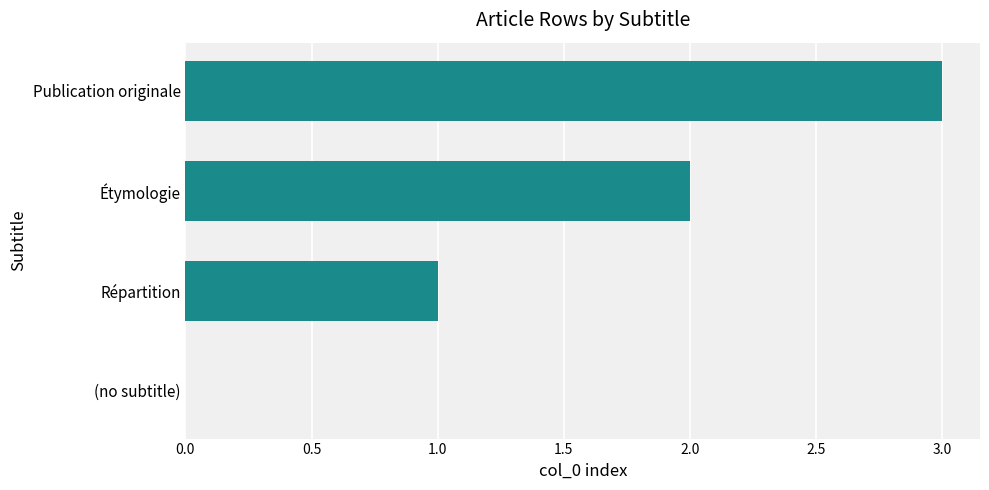

Which category has the highest value across all series?

Publication originale